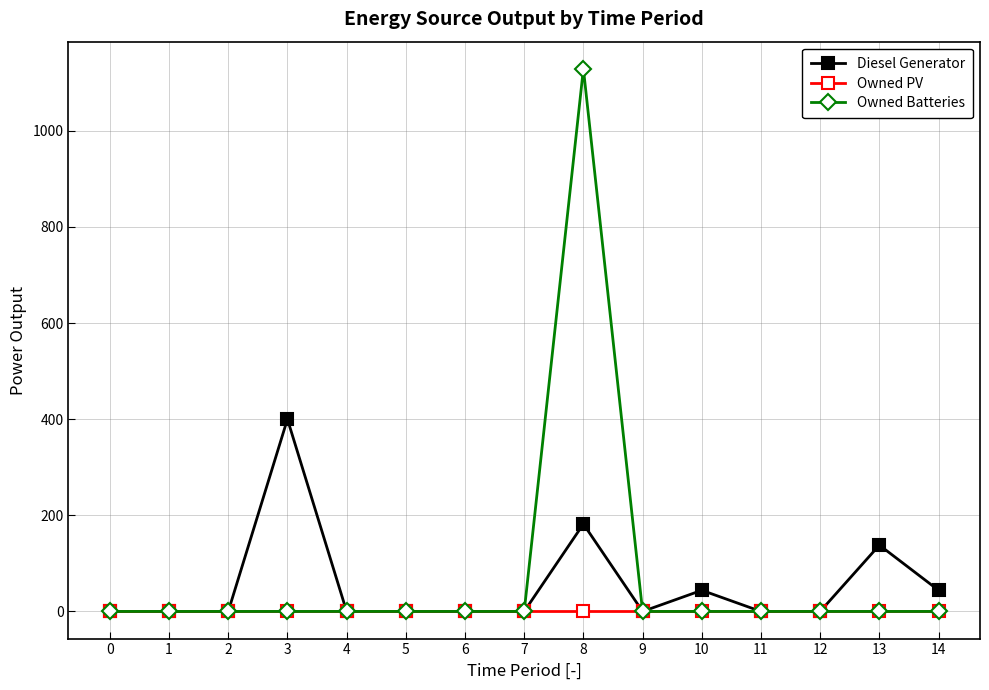

What is the total value across all series at 14?

44.0